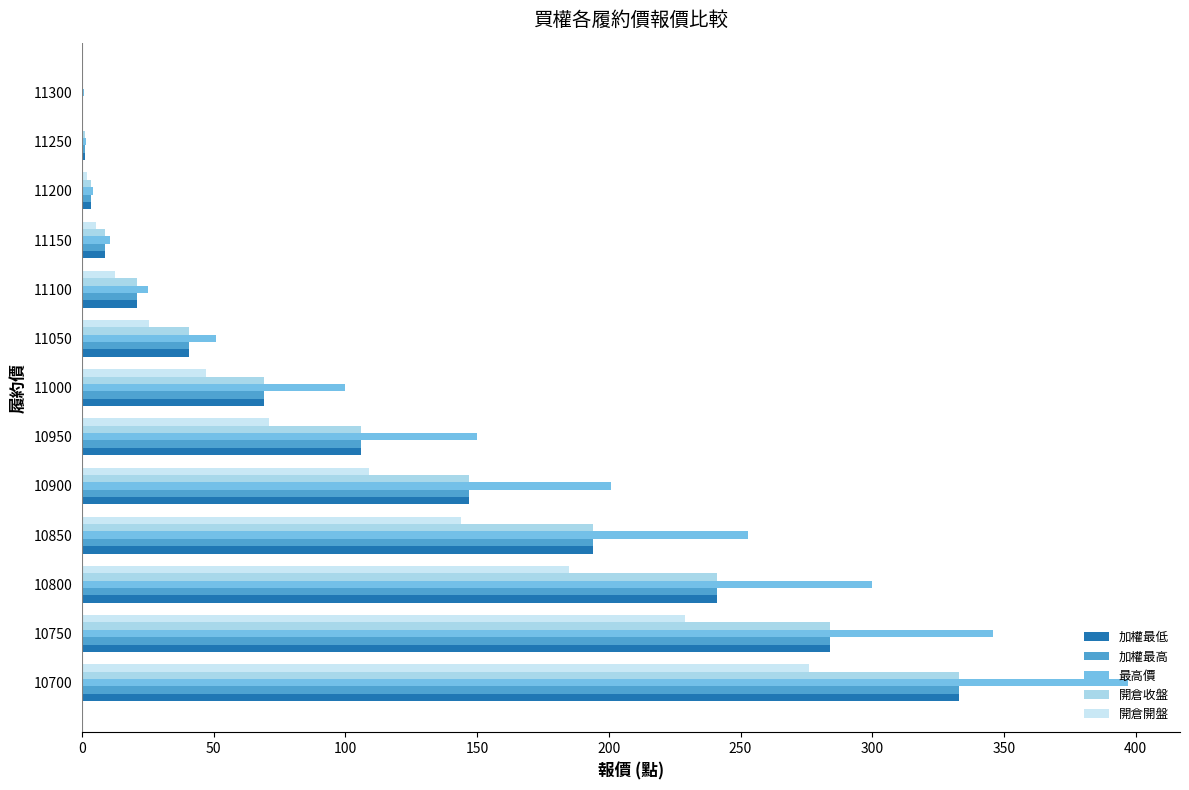

At how many categories does at least one series exceed 115?

6